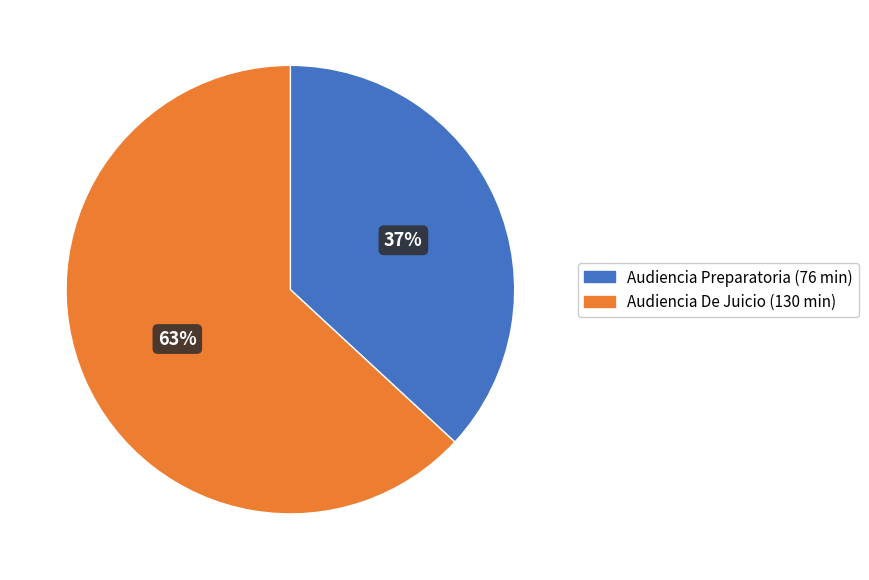

How many slices are in this pie chart?

2